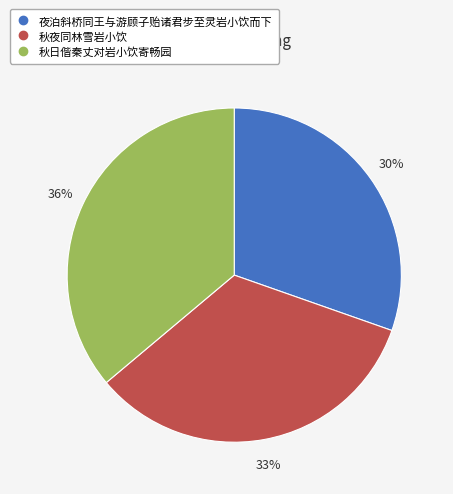

Approximately how many times larger is the value at 秋日偕秦丈对岩小饮寄畅园 compared to 秋夜同林雪岩小饮?

1.1